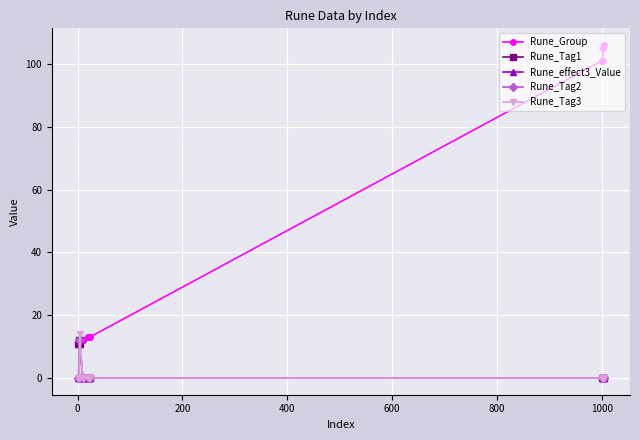

At how many categories does at least one series exceed 3?

14